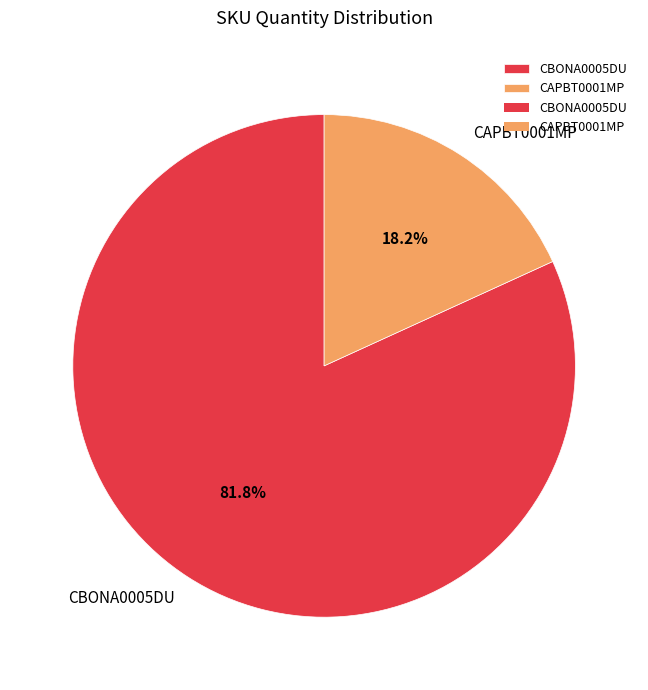

Combined, what portion of the pie is CAPBT0001MP and CBONA0005DU?

100.0%